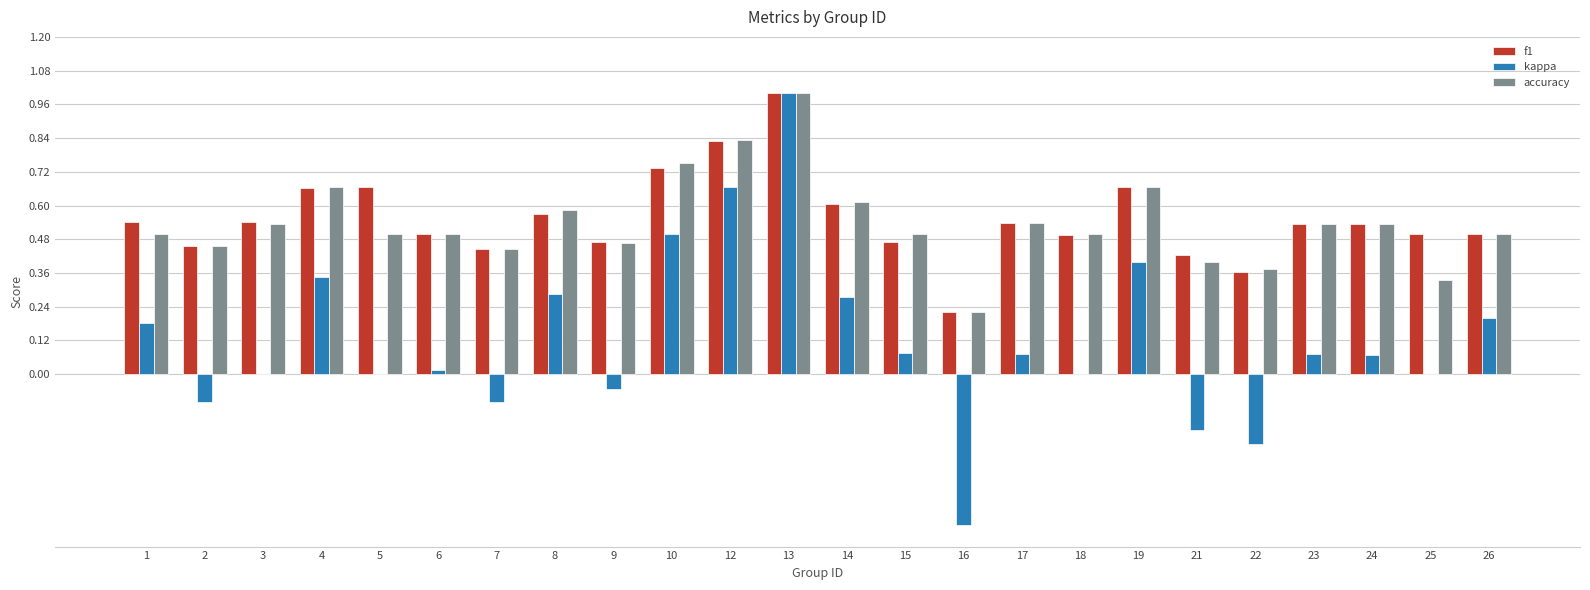

What is the maximum value for kappa?

1.0